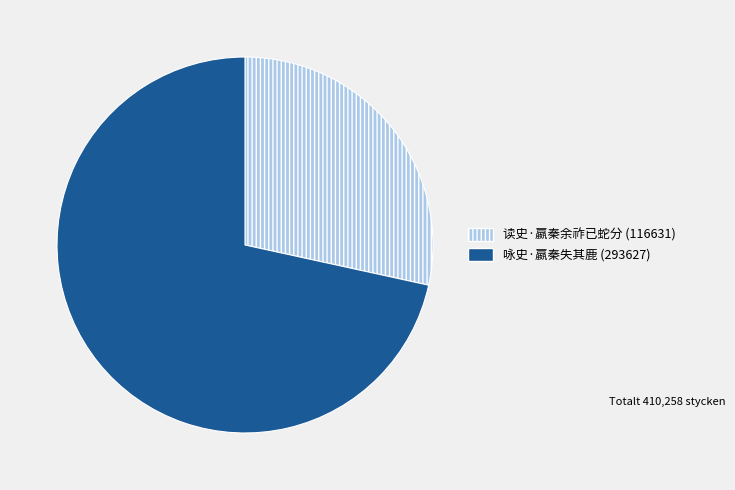

Rank the categories by value from highest to lowest.

咏史·嬴秦失其鹿, 读史·嬴秦余祚已蛇分